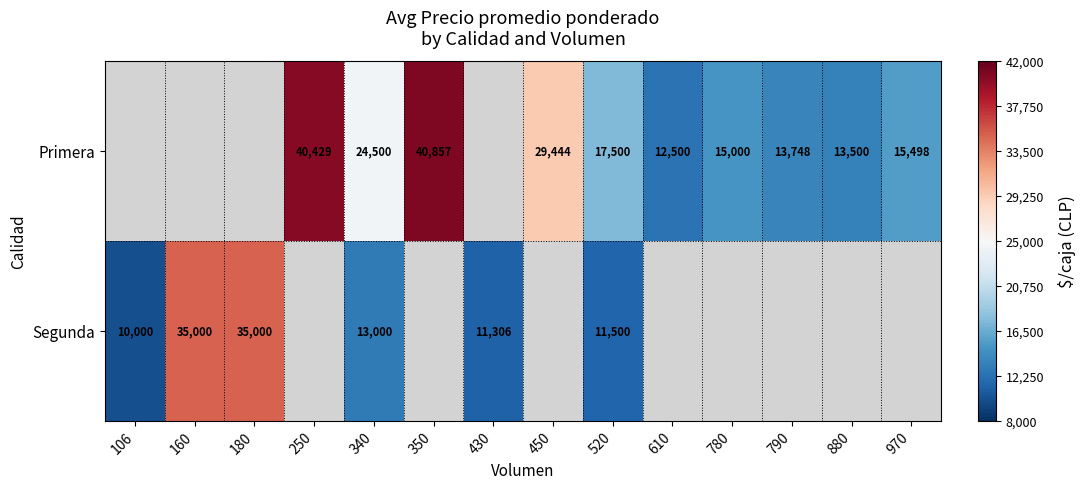

Is it true that Primera equals 9233 at 790?

False